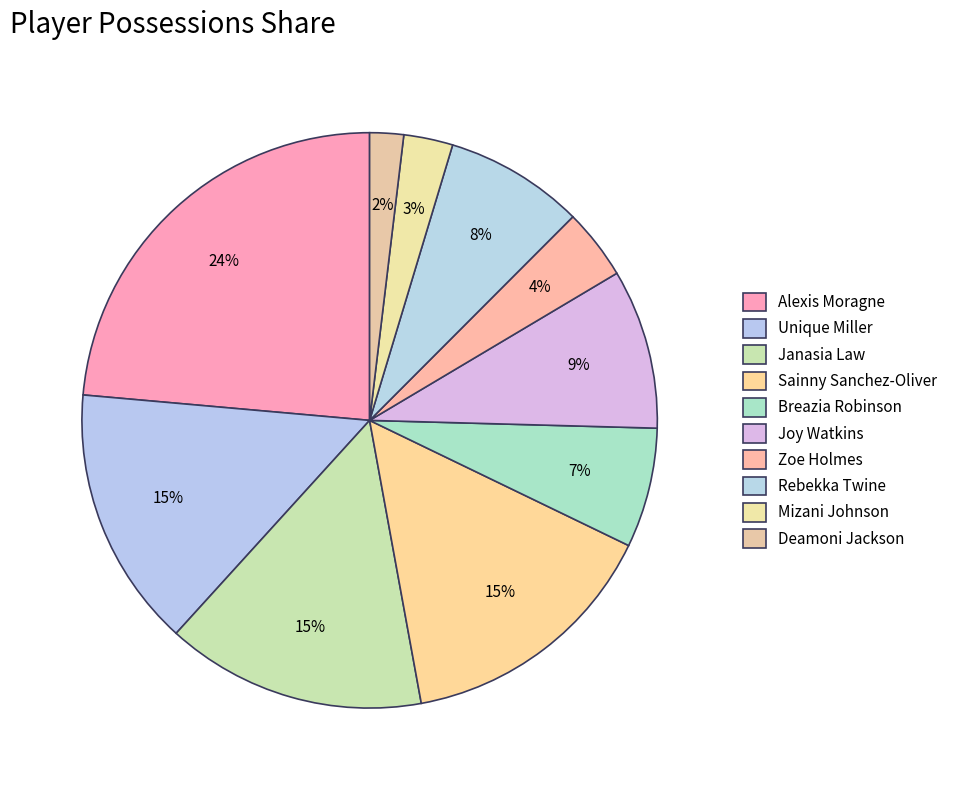

To the nearest percent, what is the combined percentage of Rebekka Twine and Breazia Robinson?

15%